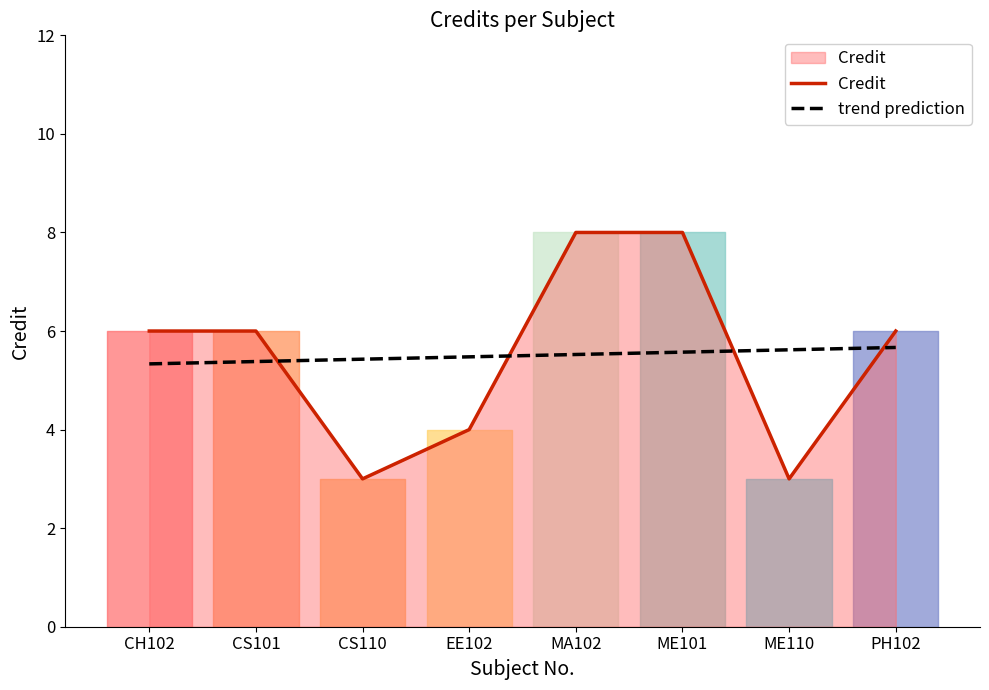

Count the number of values greater than 6.

2